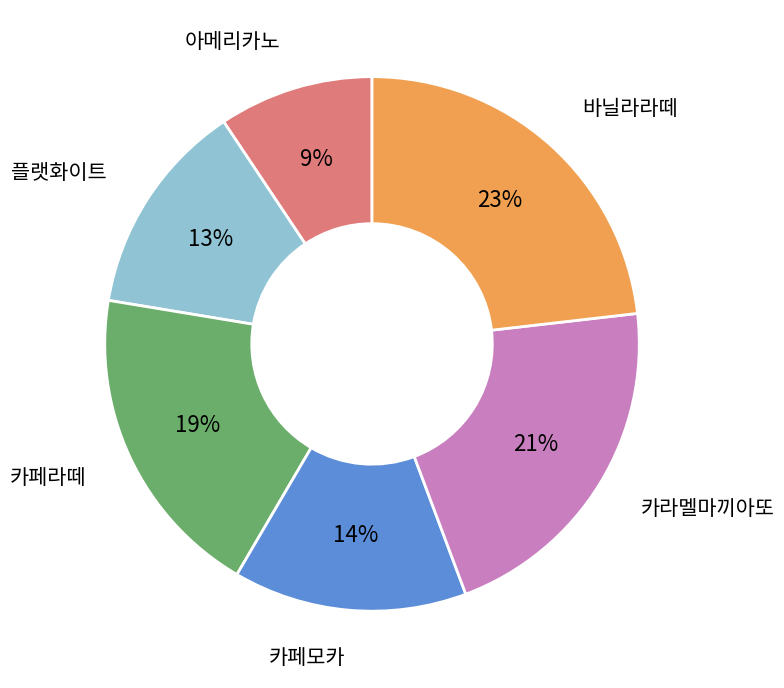

True or false: 카라멜마끼아또 accounts for 21% of the total.

True